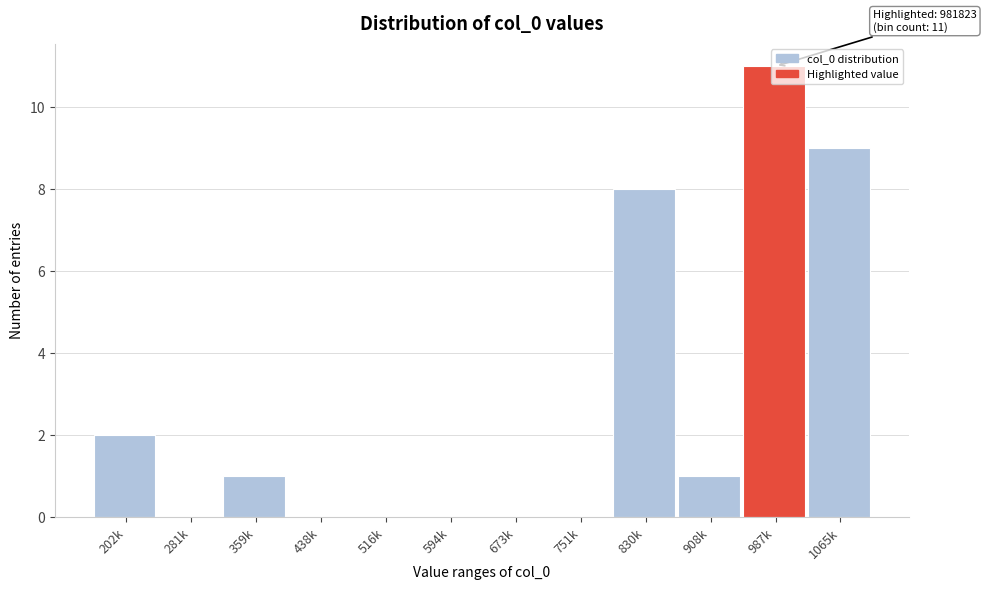

What is the maximum value shown in the chart?

11